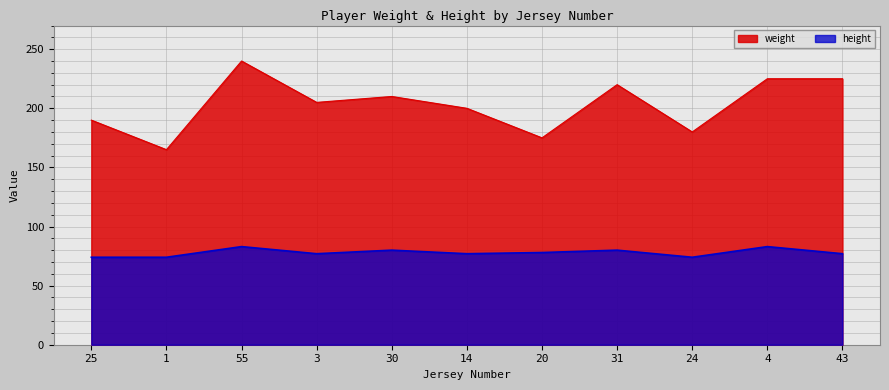

What is the average value of the height series?

78